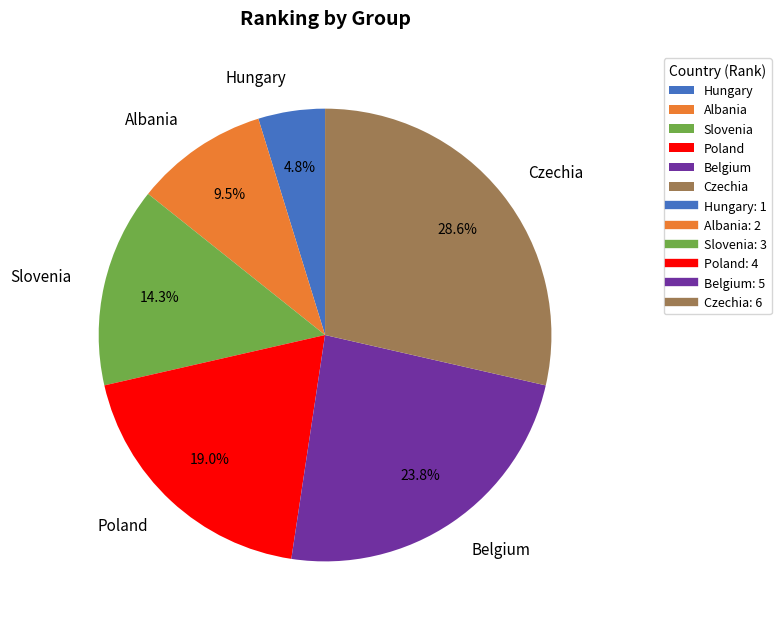

Which category has the biggest portion of the pie?

Czechia